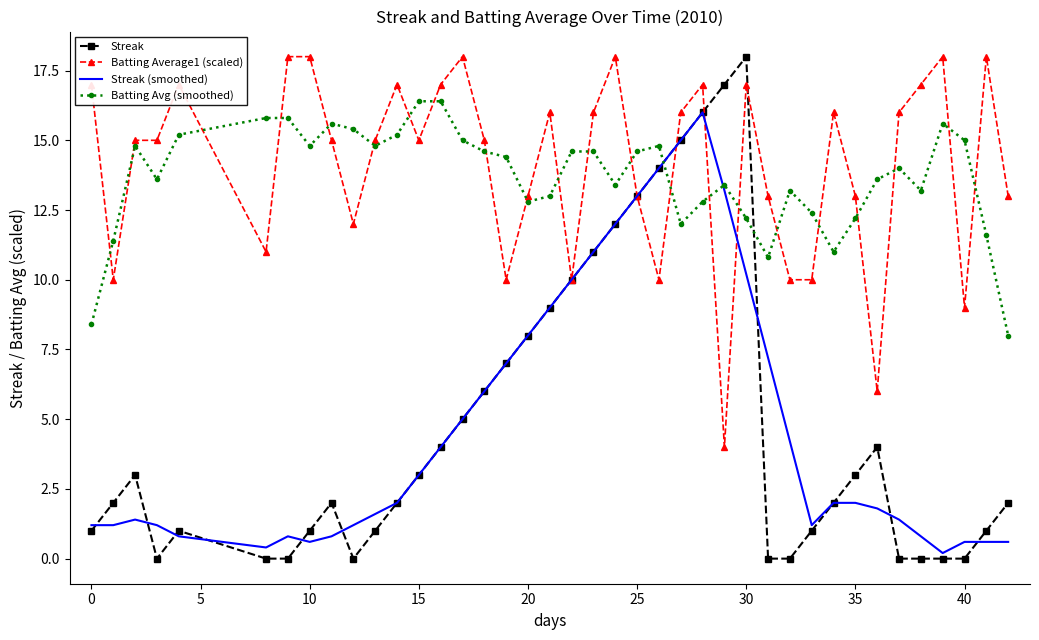

What is the highest value of the Streak series?

18.0